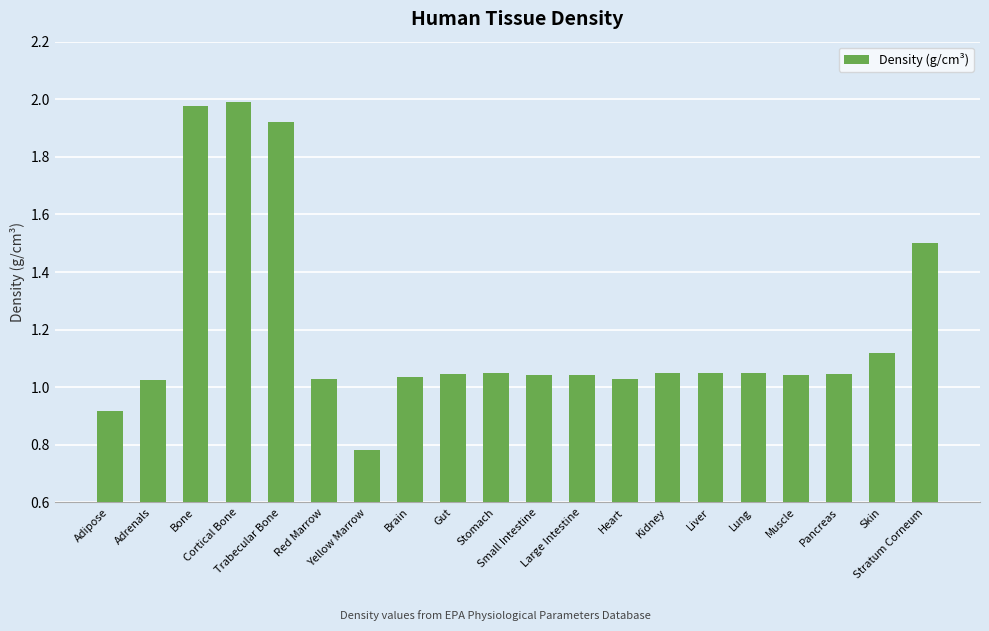

True or false: the data shows 1.6 at Skin.

False